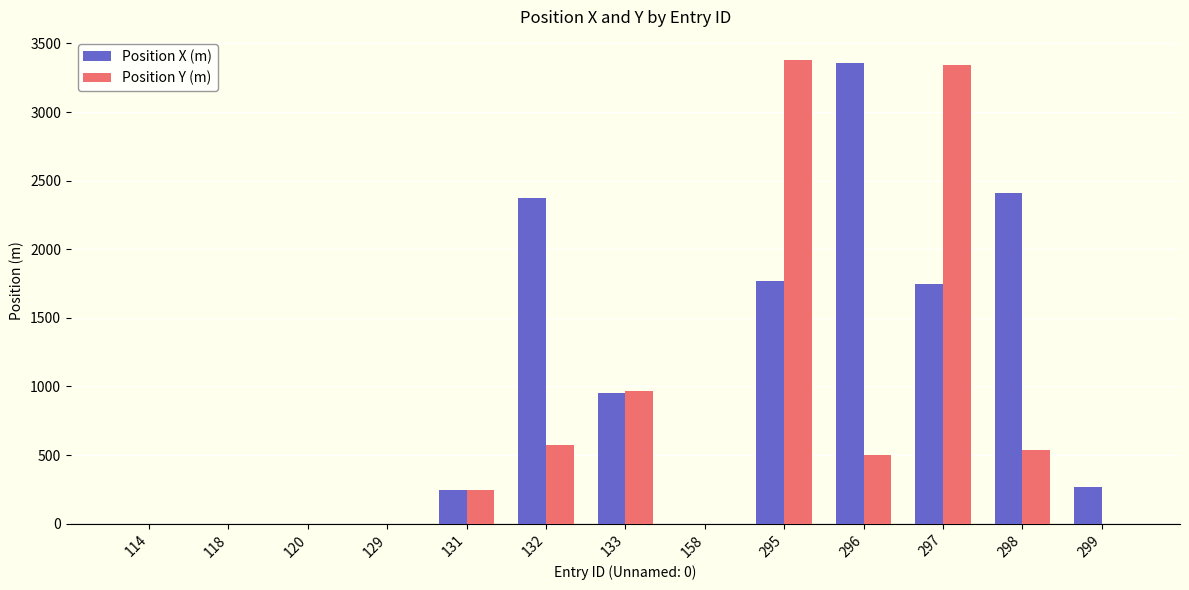

The Position Y (m) series shows 0 at 299. True or false?

True